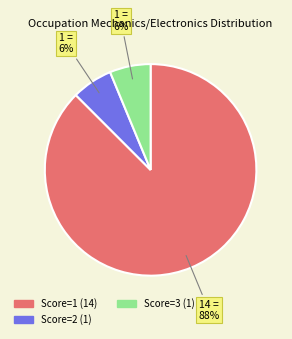

The Score=2 (1) slice represents 6% of the pie. True or false?

True